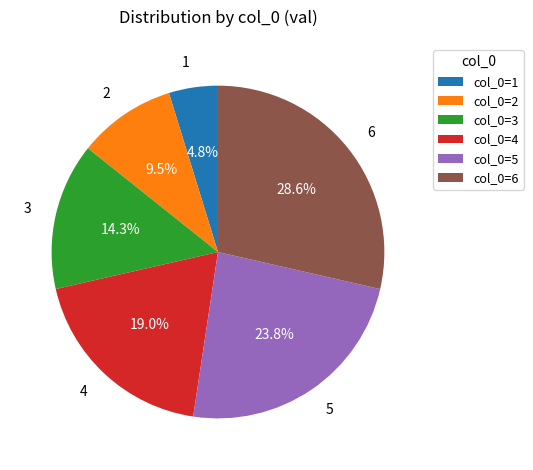

What percentage is the 4 slice, to the nearest percent?

19%